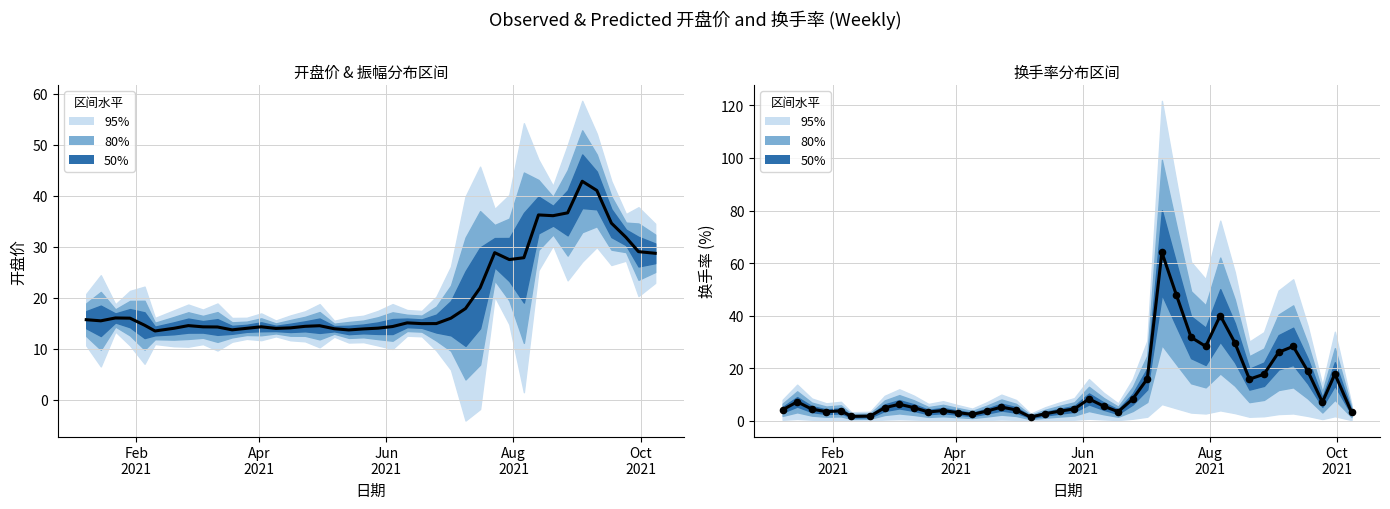

Is the value of 开盘 (observed) at 37 greater than the value of 换手率 (observed) at Oct
2021?

Yes